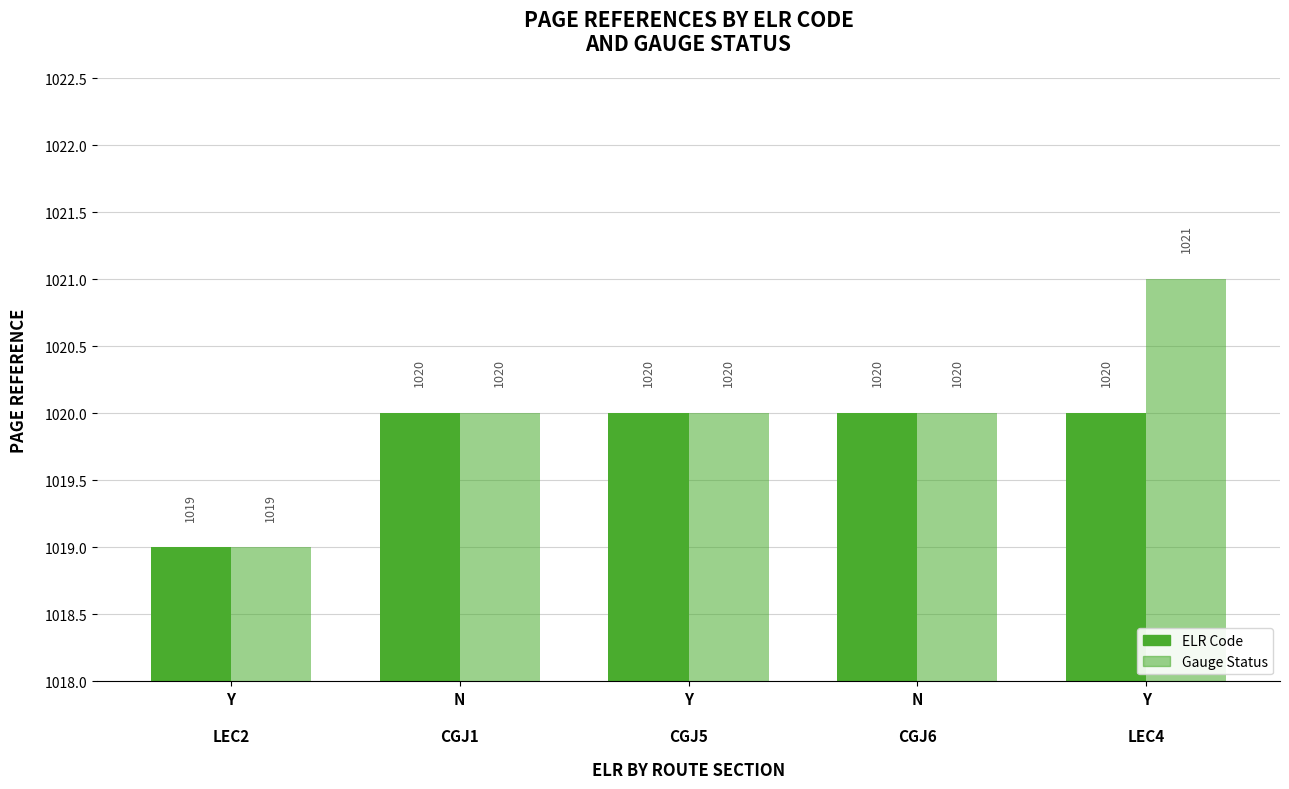

How many categories are shown in the chart?

5